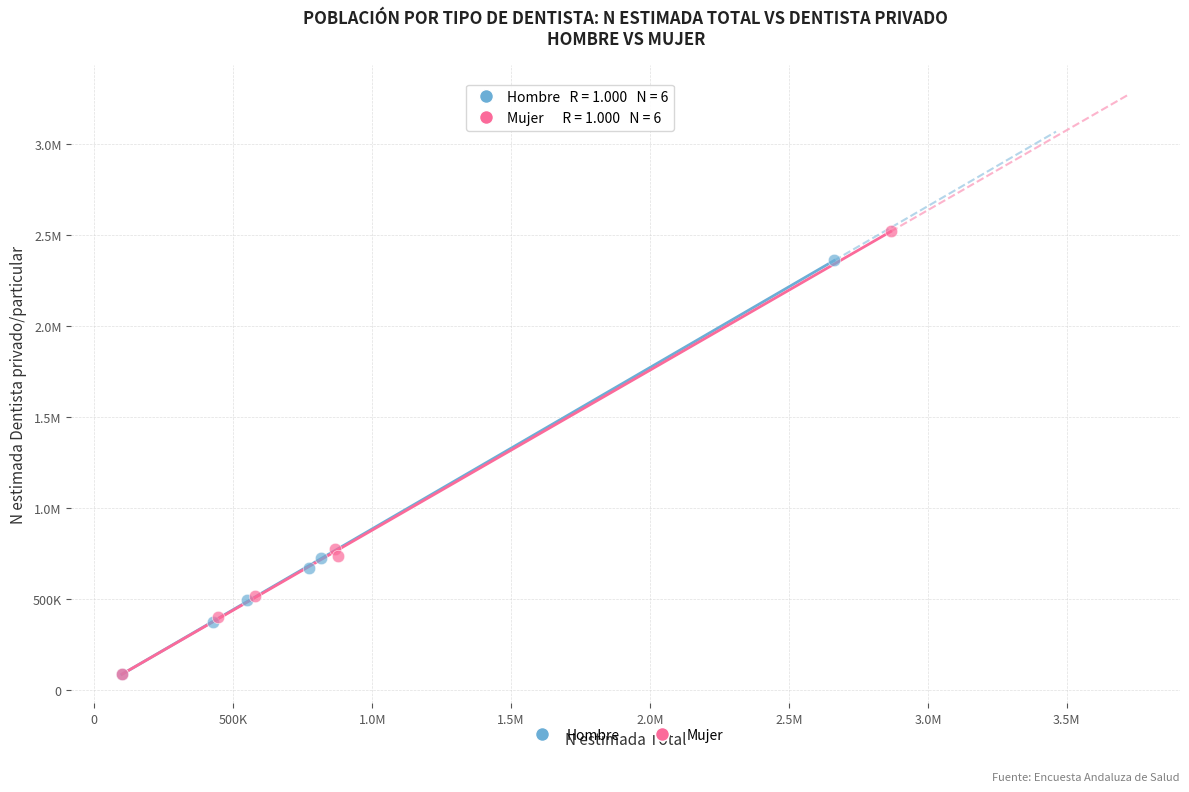

What are all the series names shown in the legend?

Hombre, Mujer